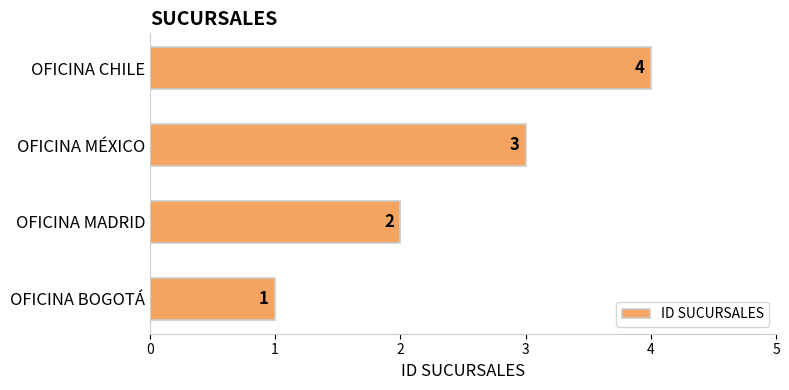

Does the chart contain any negative values?

No